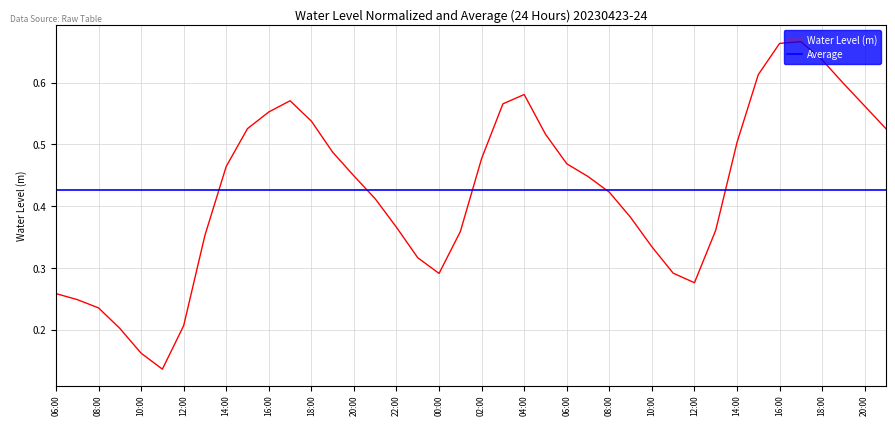

Which has a higher value, 2023-04-23 23:00 or 2023-04-23 22:00?

2023-04-23 22:00